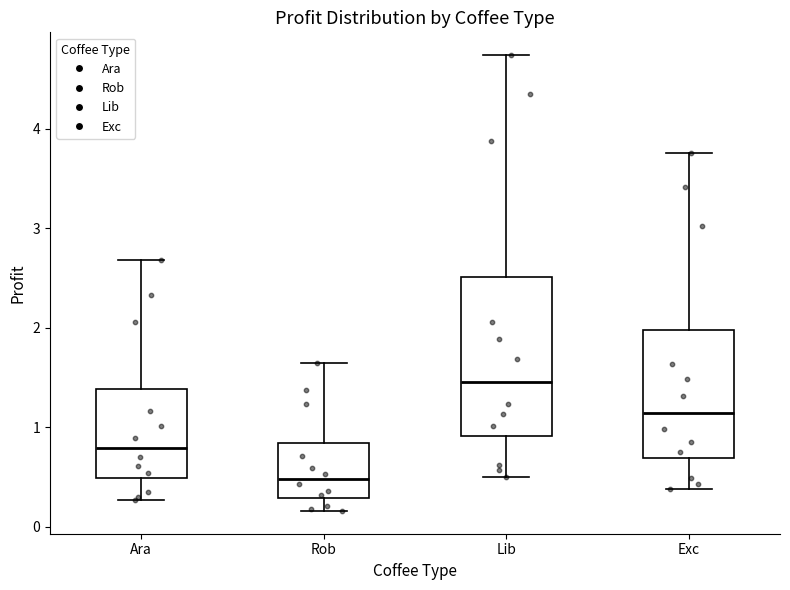

Which box is the tallest, from its lower edge to its upper edge?

Lib